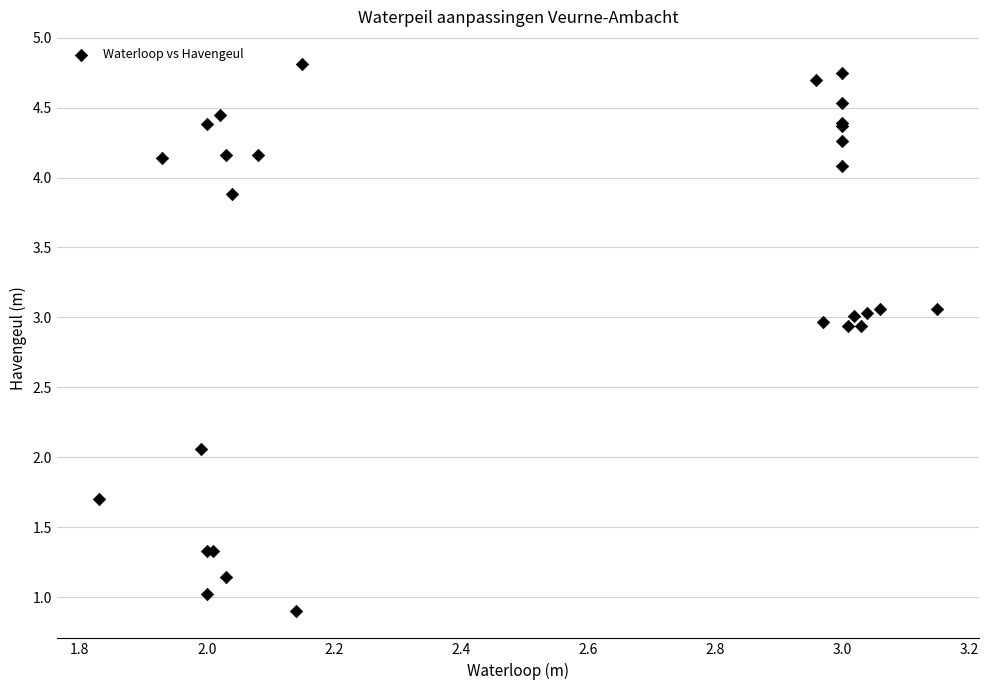

What Y value in the scatter plot is closest to 2?

2.1